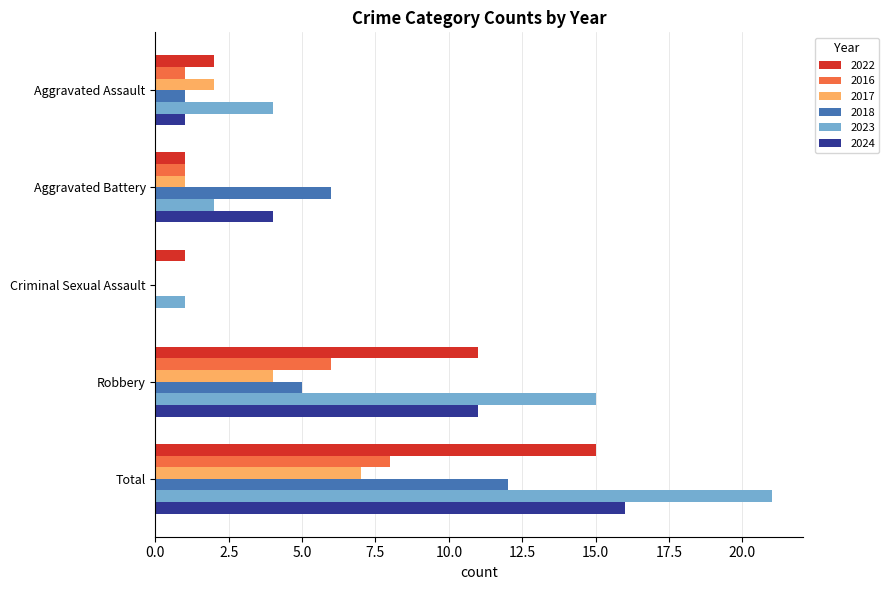

The value of 2022 at Aggravated Assault is 2. True or false?

True